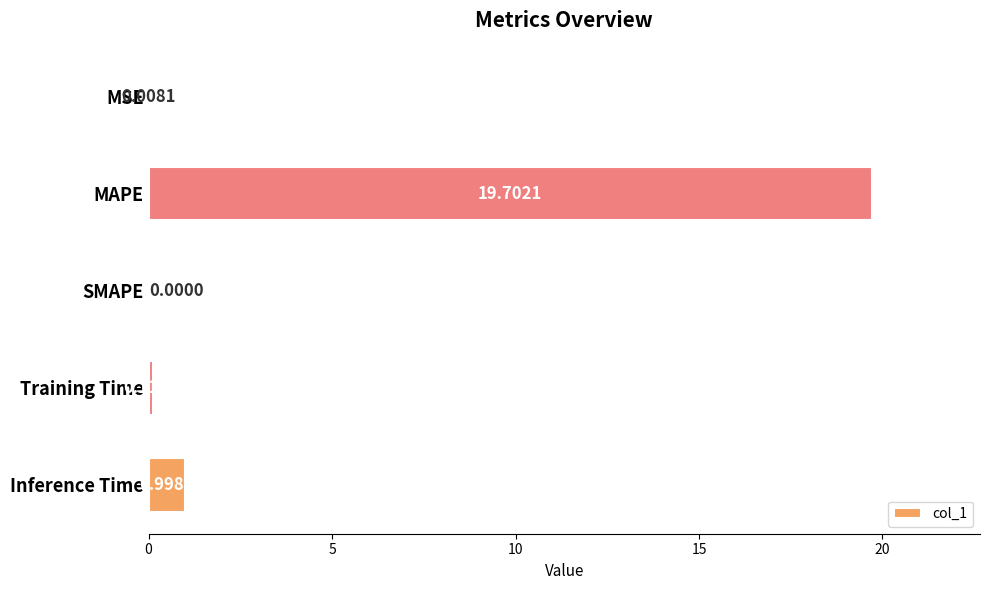

What is the sum of the values at MAPE and MSE?

19.7